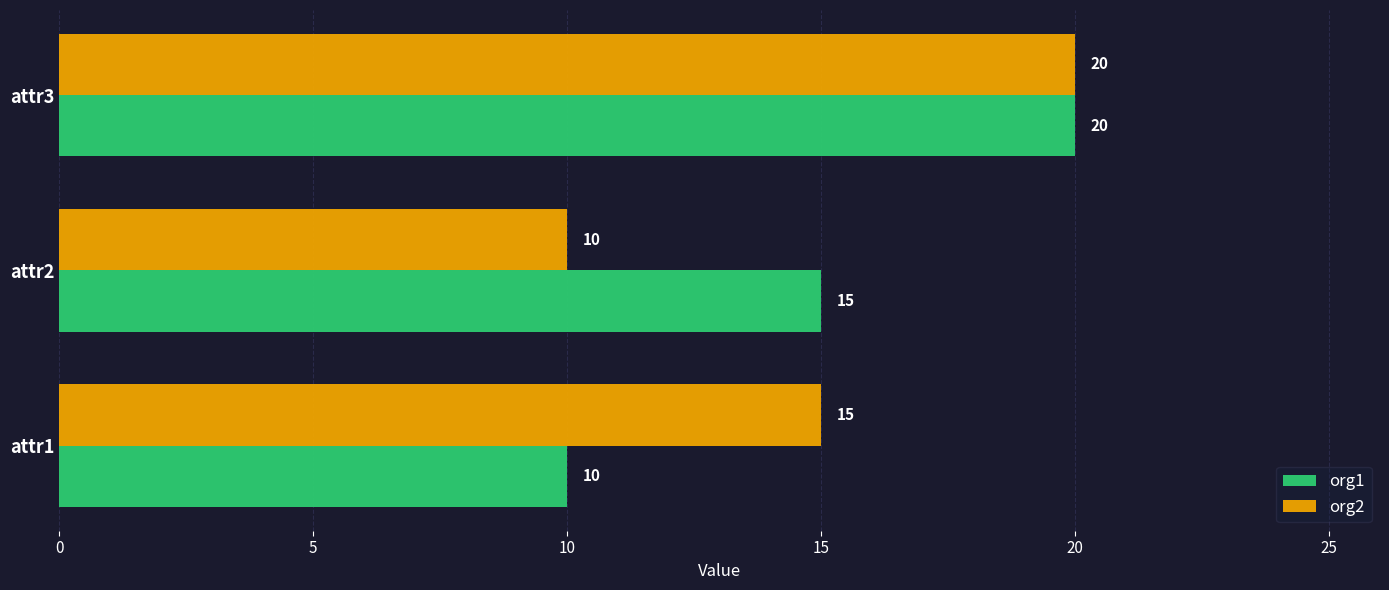

What is the sum of all org1 values?

45